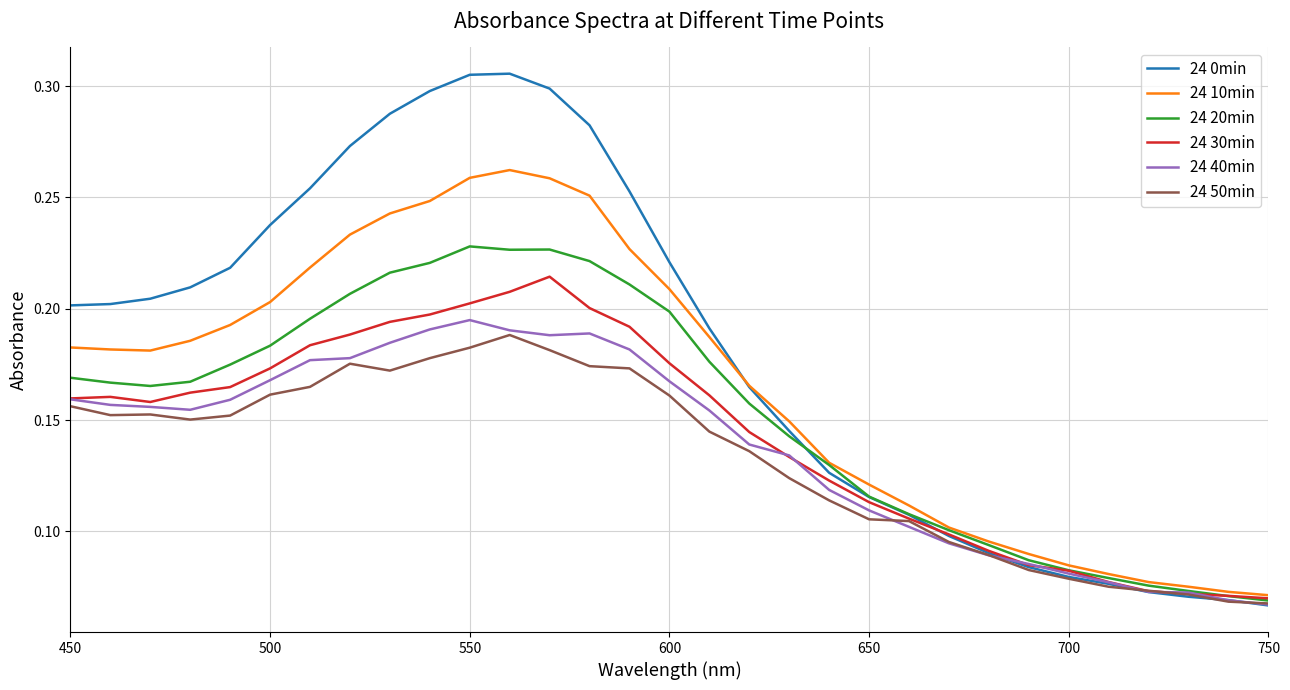

Which series has the widest spread of values?

24 0min